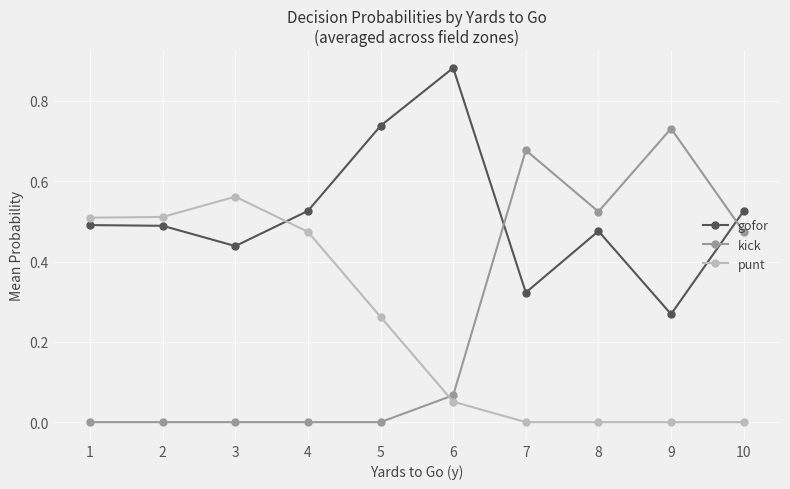

True or false: gofor and kick intersect in this chart.

True